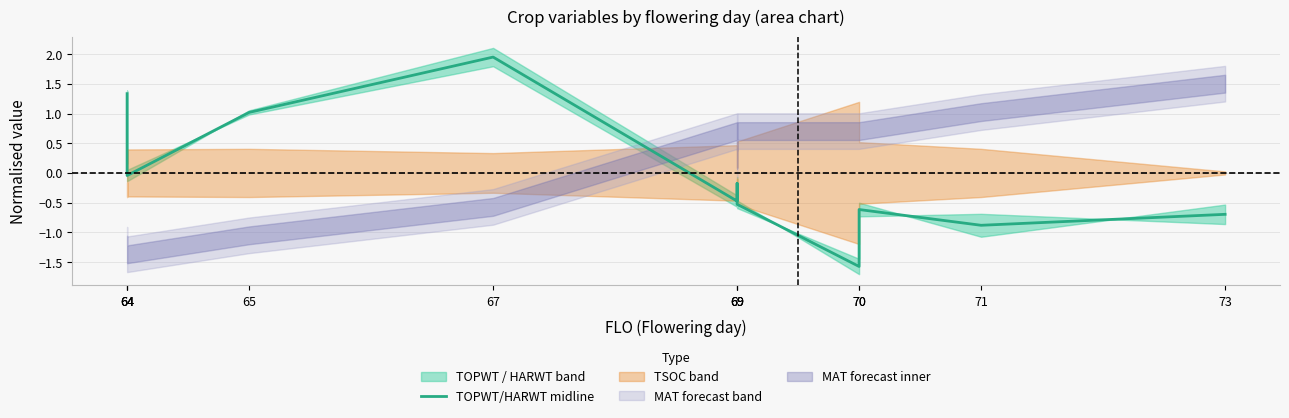

Reading right to left, list all the values displayed in this chart.

73=-0.7	71=-0.9	70=-0.6	70=-1.6	69=-0.5	69=-0.2	69=-0.5	67=2.0	65=1.0	64=-0.0	64=0.7	64=1.3